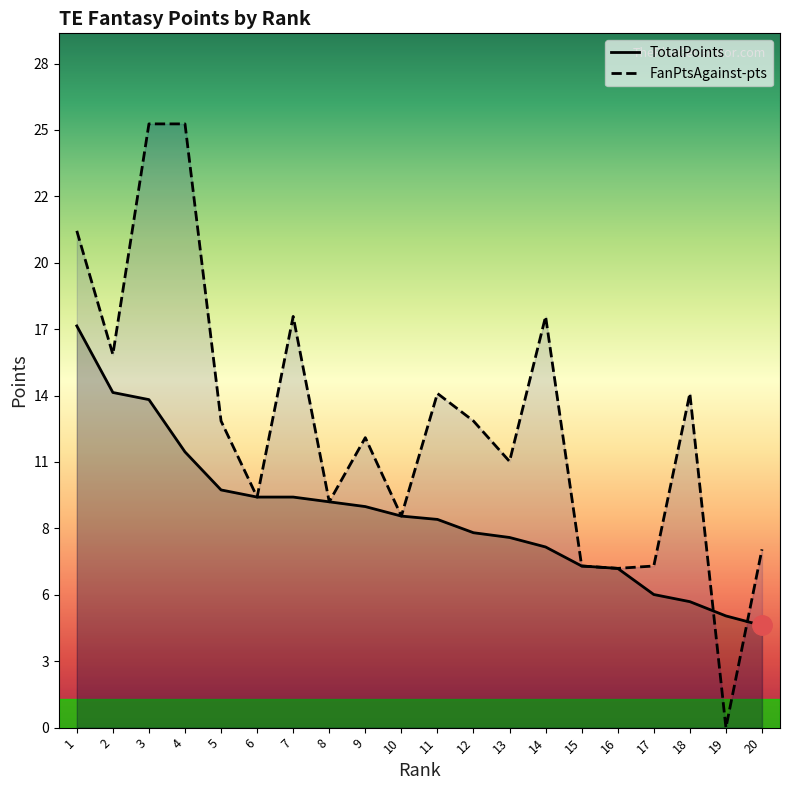

Does the chart display data point markers on the line(s)?

No